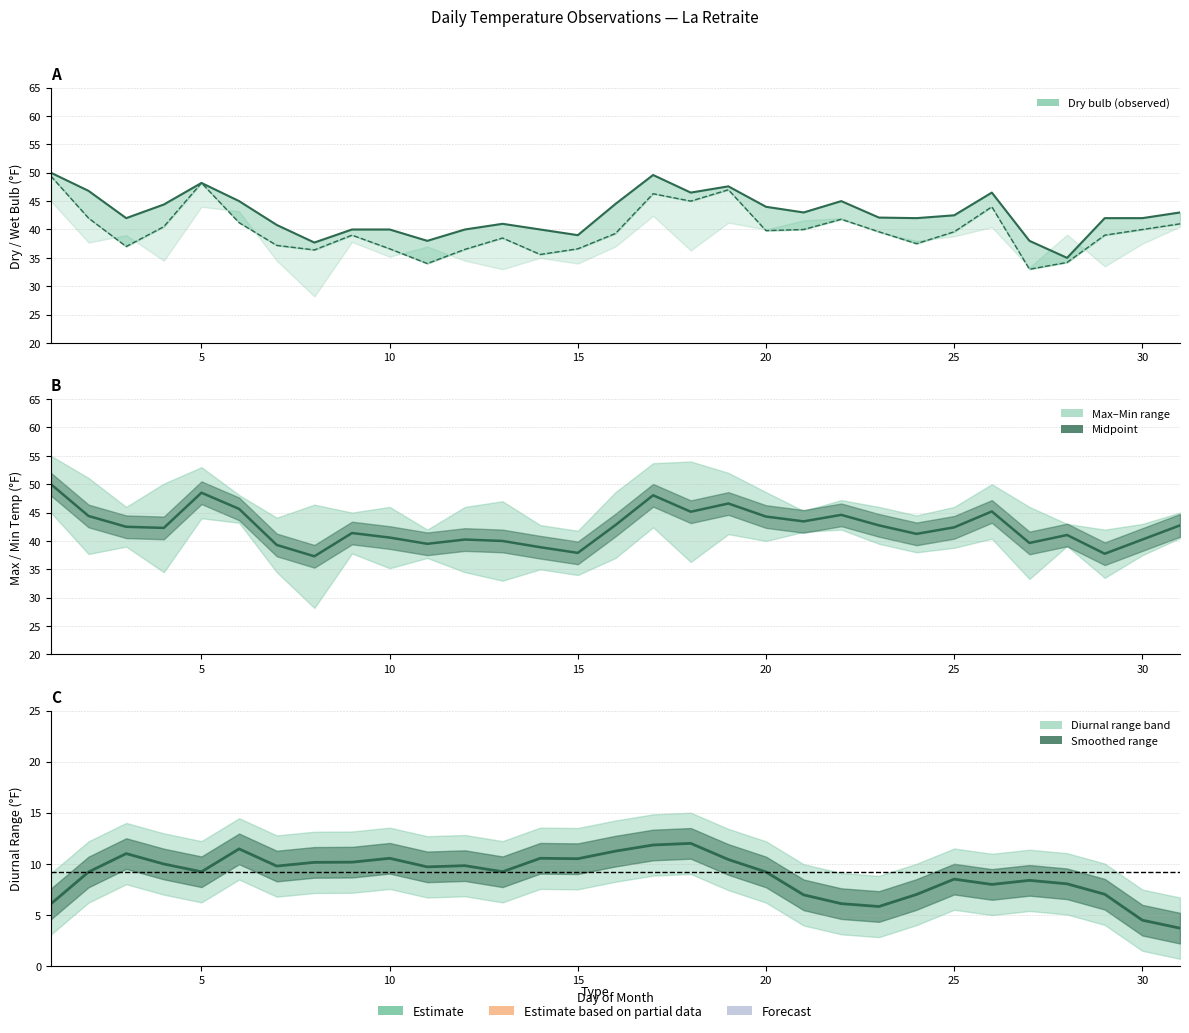

What is the difference between the maximum and minimum values in the Wet bulb series?

16.4